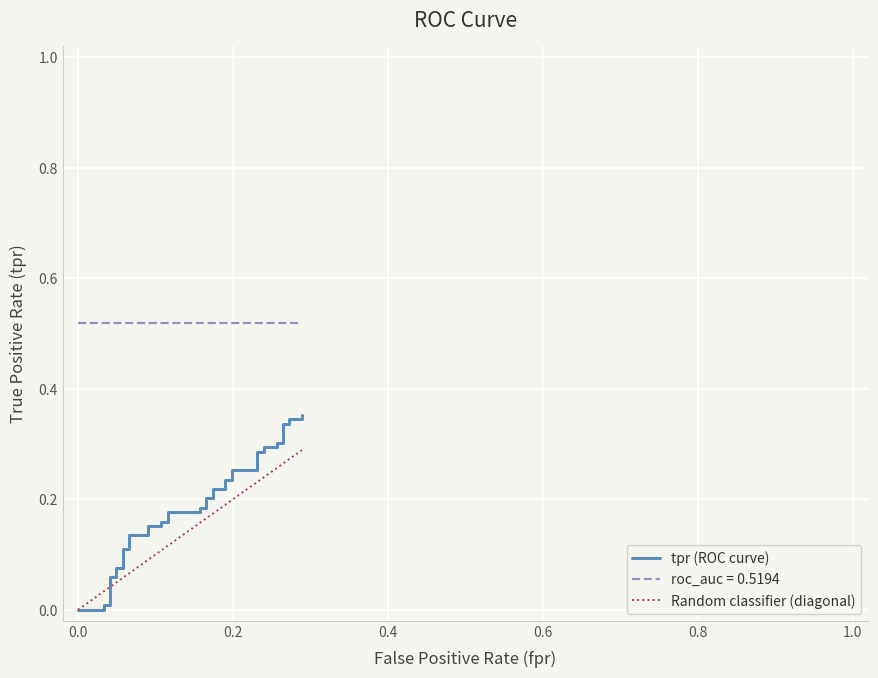

Which series ends up on top after the final intersection of Random classifier (diagonal) and tpr (ROC curve)?

tpr (ROC curve)